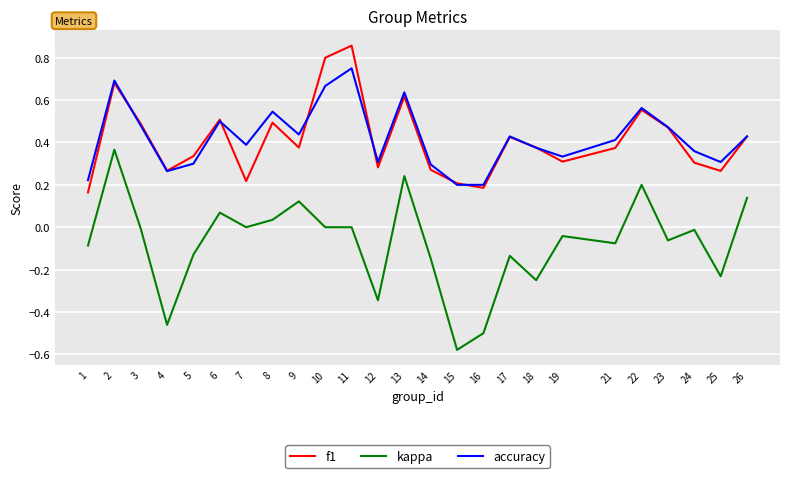

Is the value of kappa at 24 greater than the value of accuracy at 23?

No